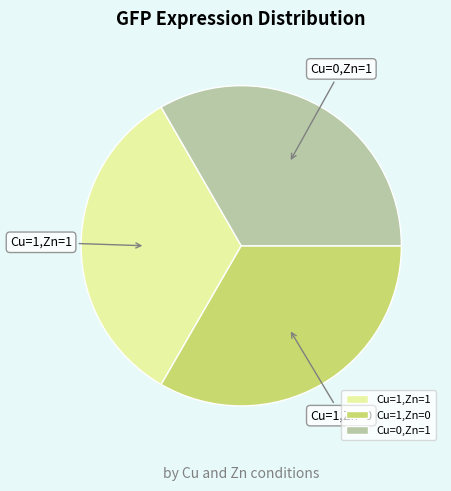

Count the number of slices in the pie.

3